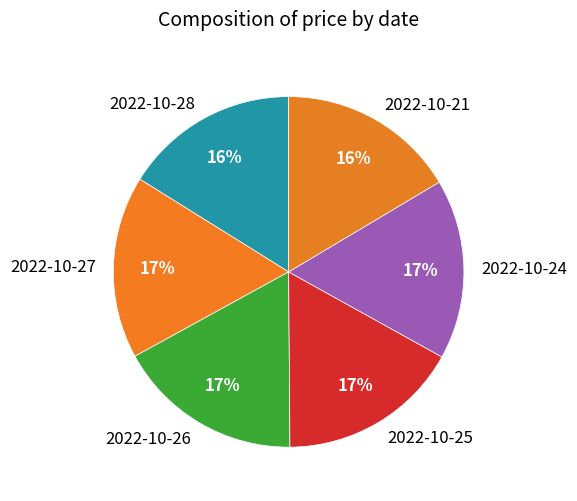

Is there a majority slice in this chart?

No